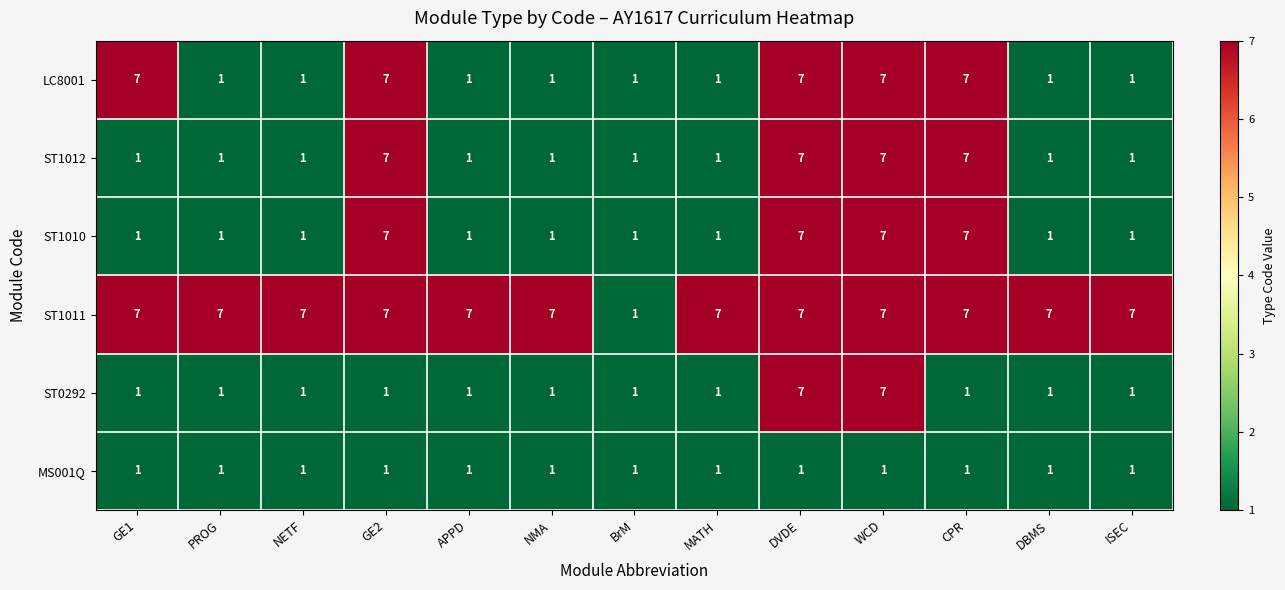

Is it true that ST1012 equals 7 at GE2?

True